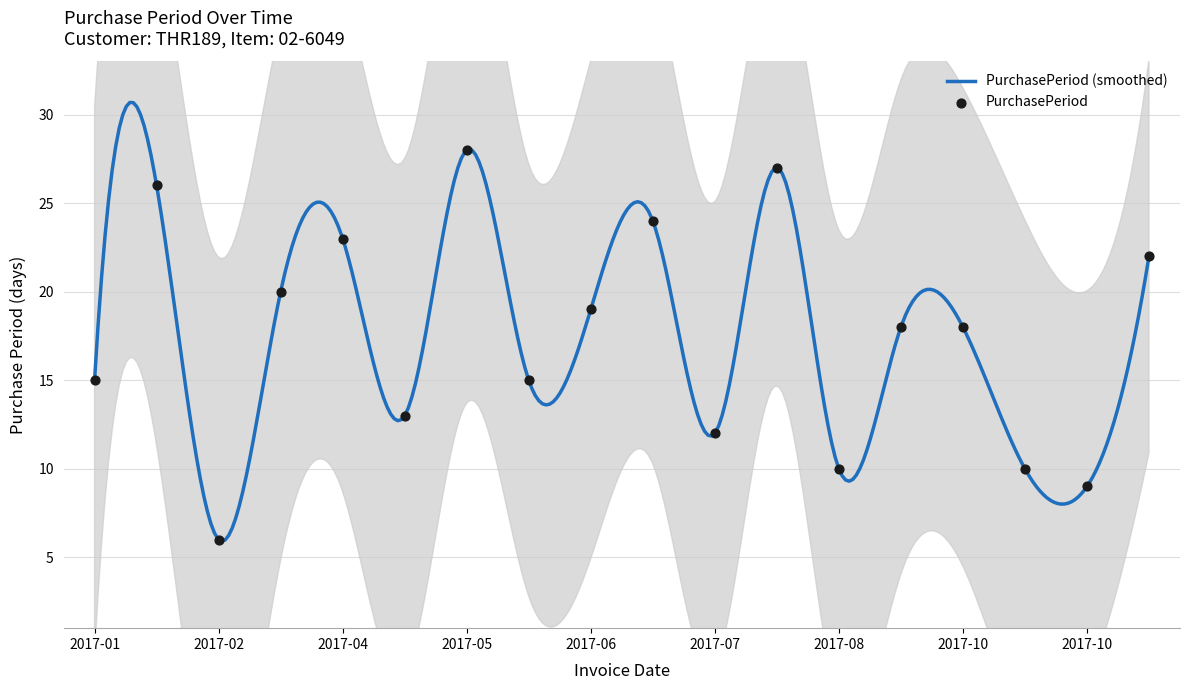

Between 2017-04-05 and 2017-10-16, which is larger?

2017-04-05